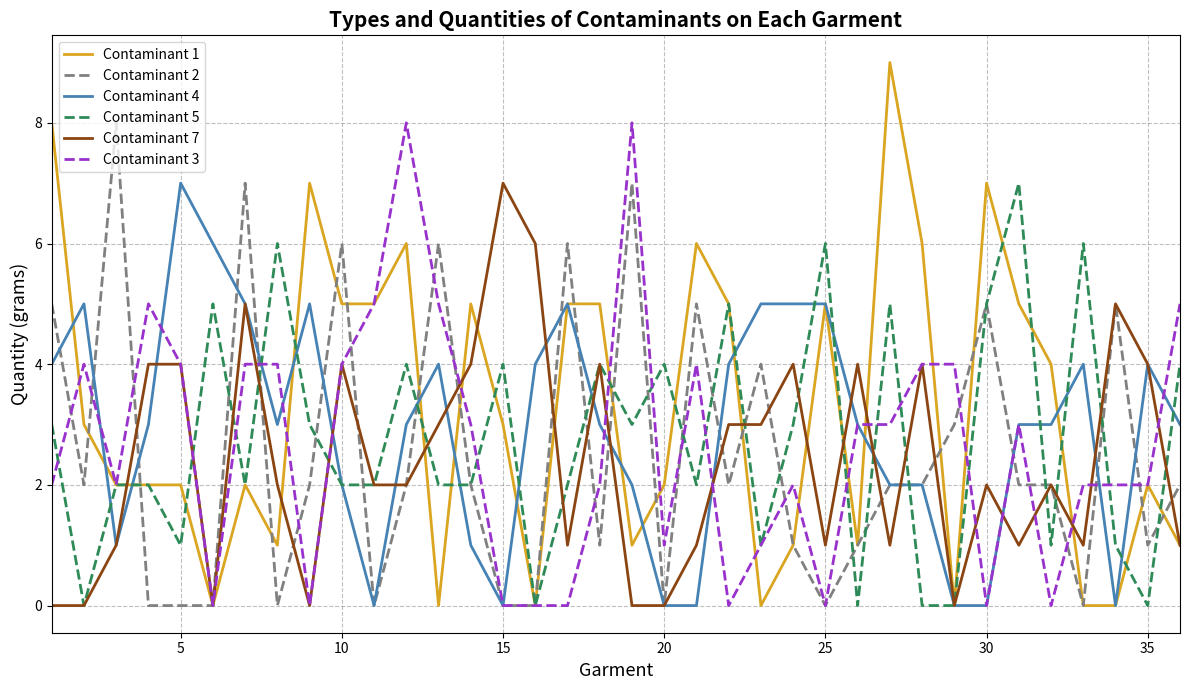

Which series has the widest spread of values?

Contaminant 1